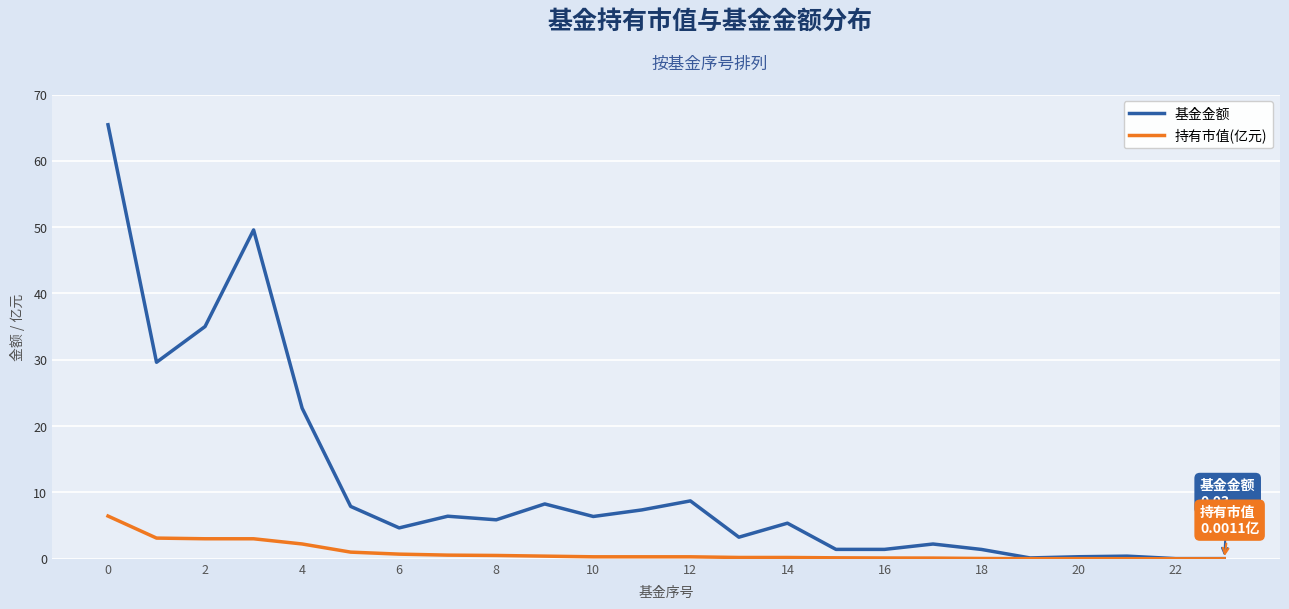

List the series in order of their overall mean, highest first.

基金金额, 持有市值(亿元)